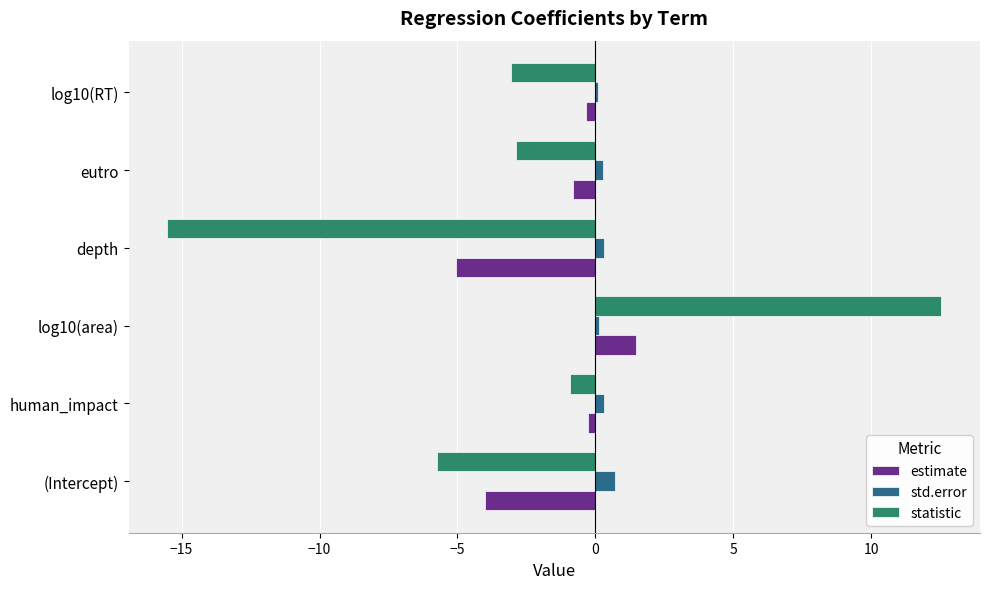

Which category has the highest value in the estimate series?

log10(area)